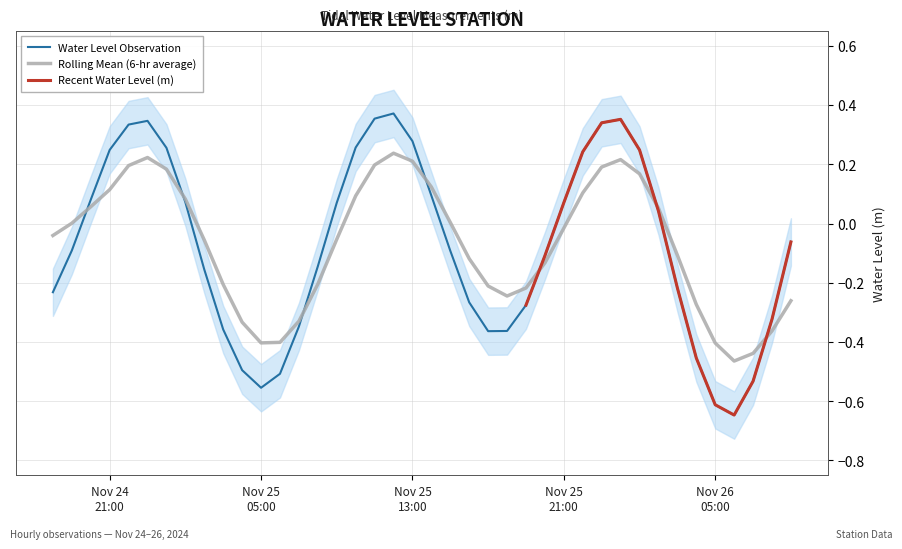

Count the number of categories in the chart.

40